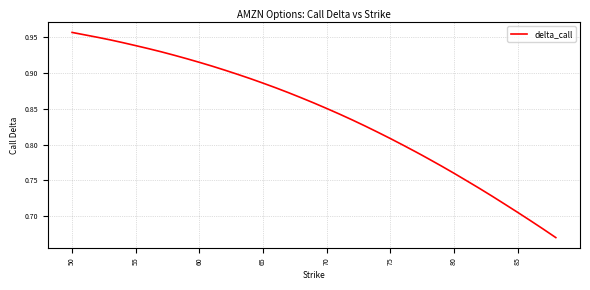

What is the difference between the maximum and minimum values?

0.3